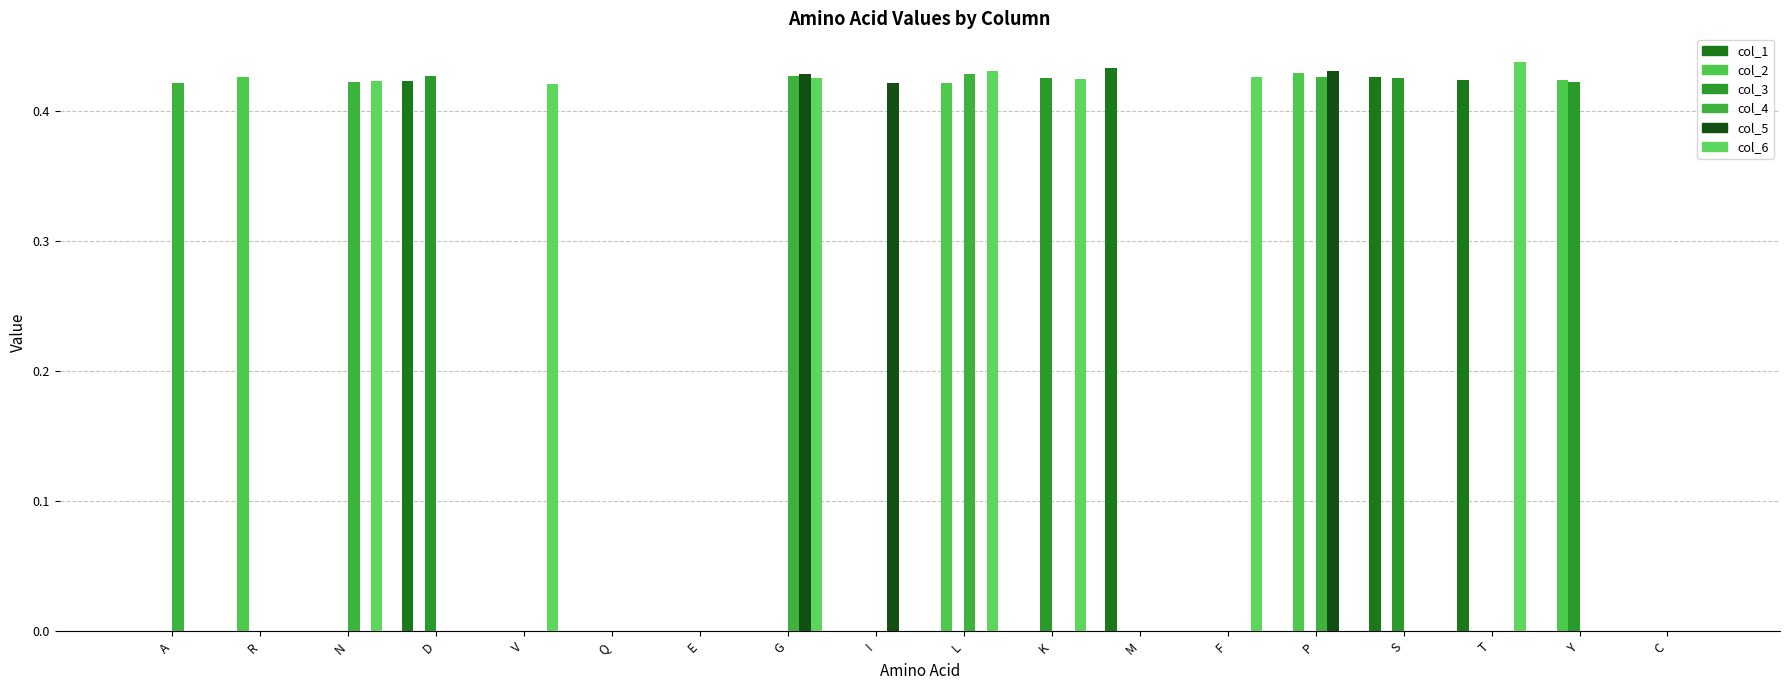

How many data points does each series have?

18